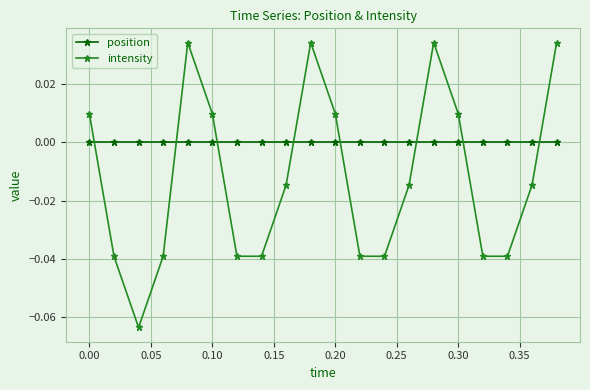

Which series has the largest total across all categories?

position